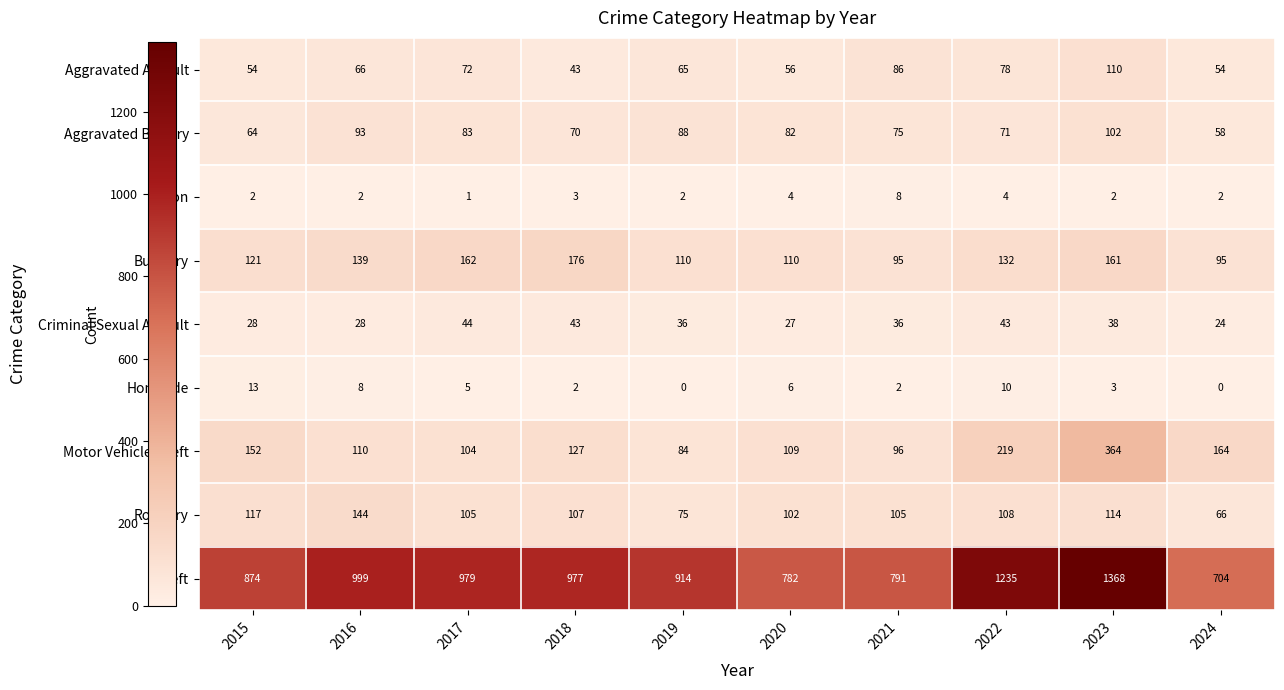

What is the spread (max minus min) of values at 2022?

1231